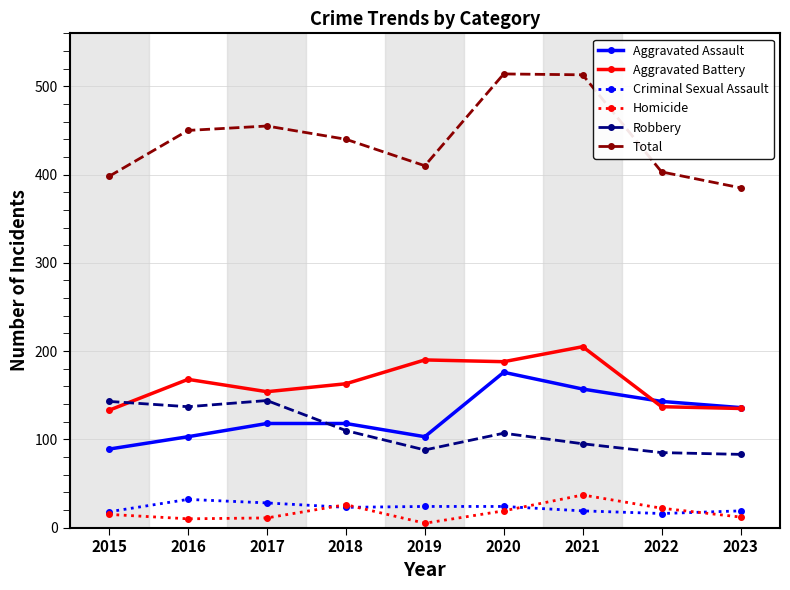

Which series has the largest total across all categories?

Total